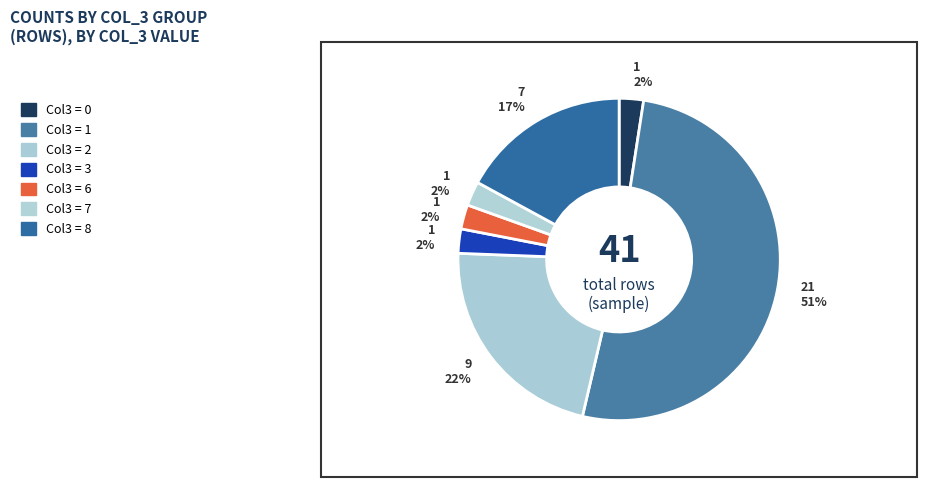

How many slices are in this pie chart?

7